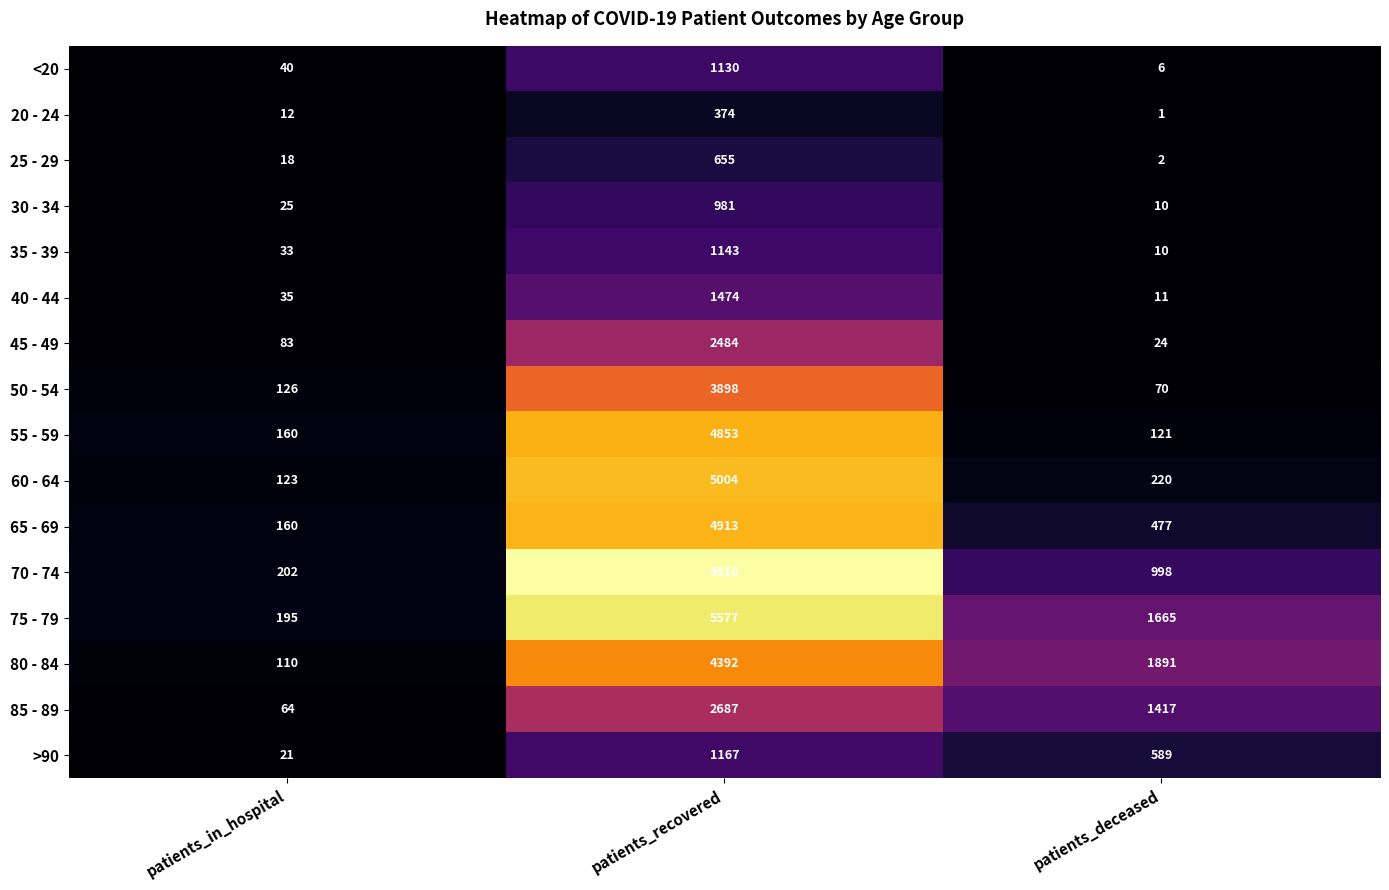

Which series has the largest range (max minus min)?

70 - 74